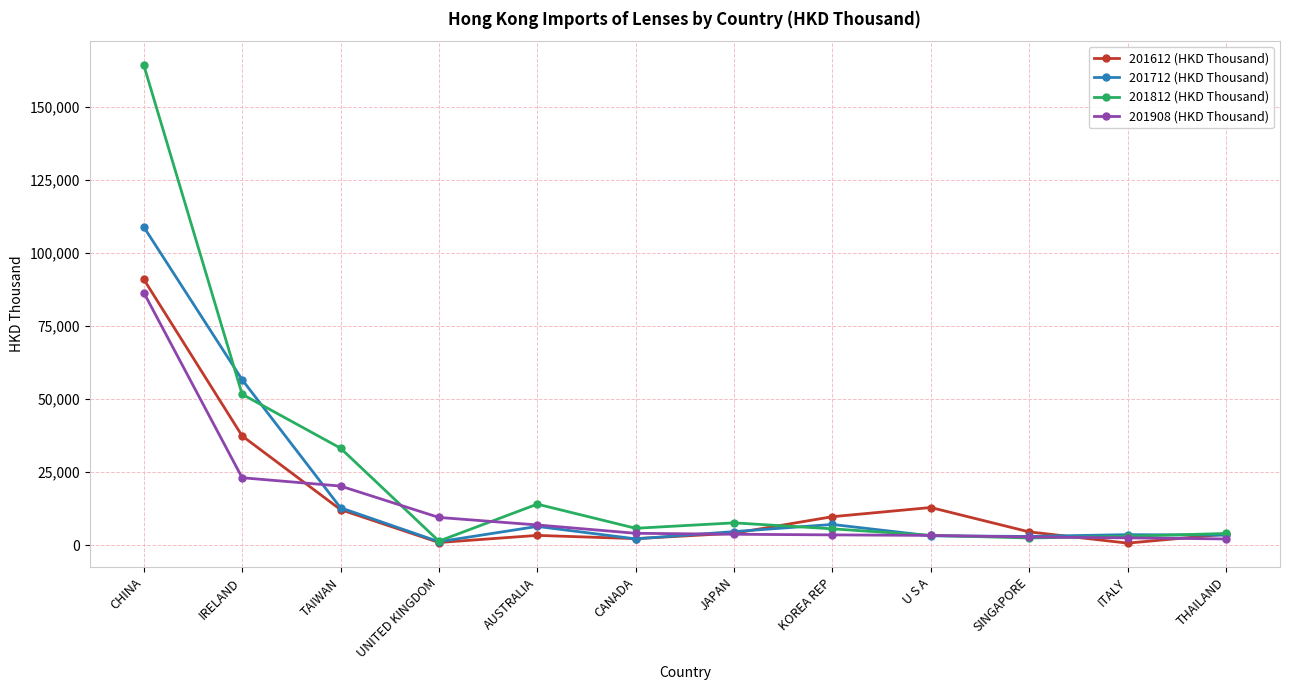

The 201712 (HKD Thousand) series shows 12752.3 at TAIWAN. True or false?

True